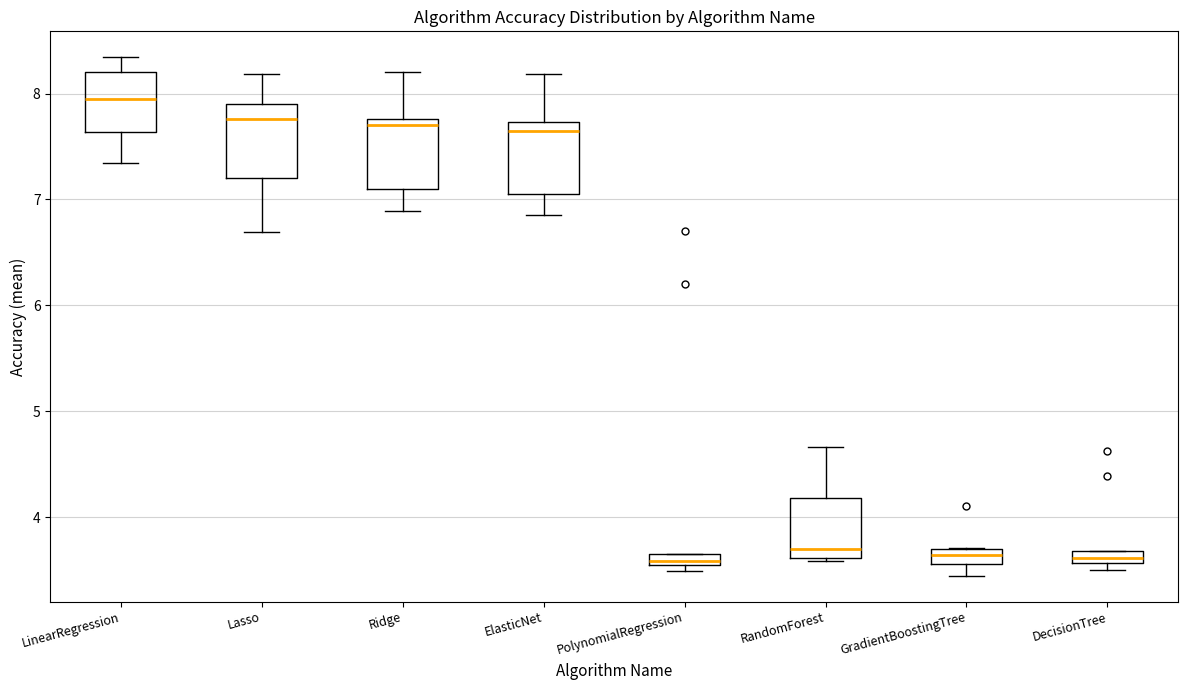

Where does the upper whisker of the box for Ridge end on the y-axis? The values are not printed on the chart, so give them approximately, as read against the axis.

8.2